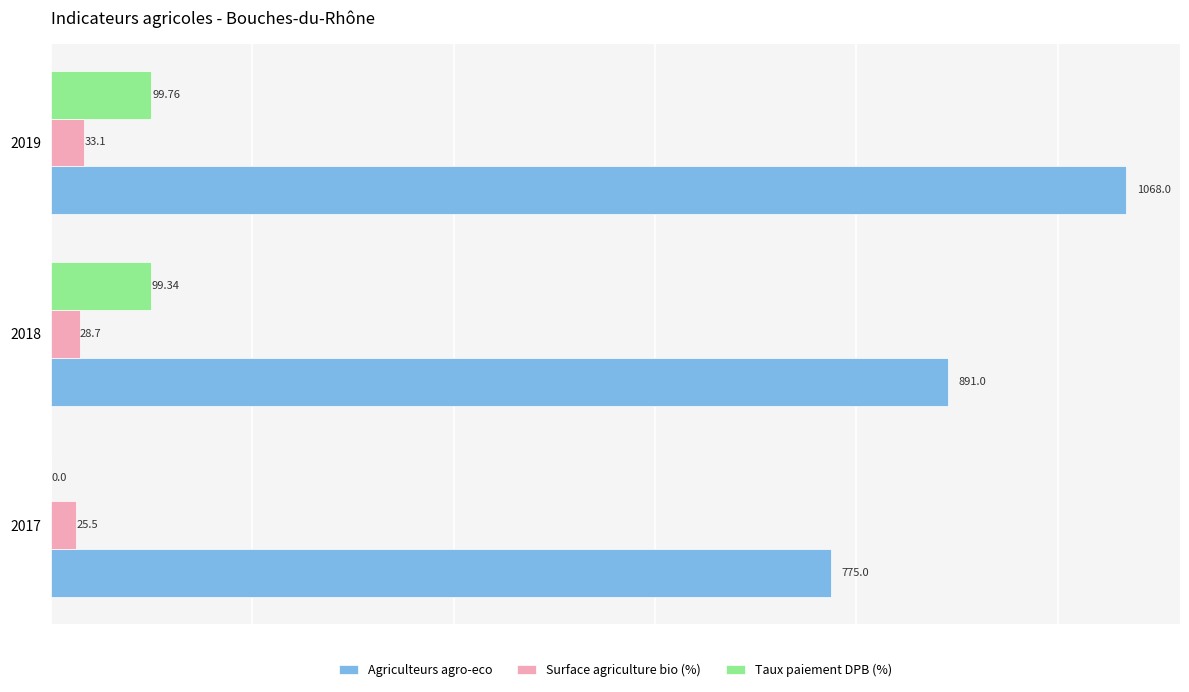

What is the total value across all series at 2018?

1019.0